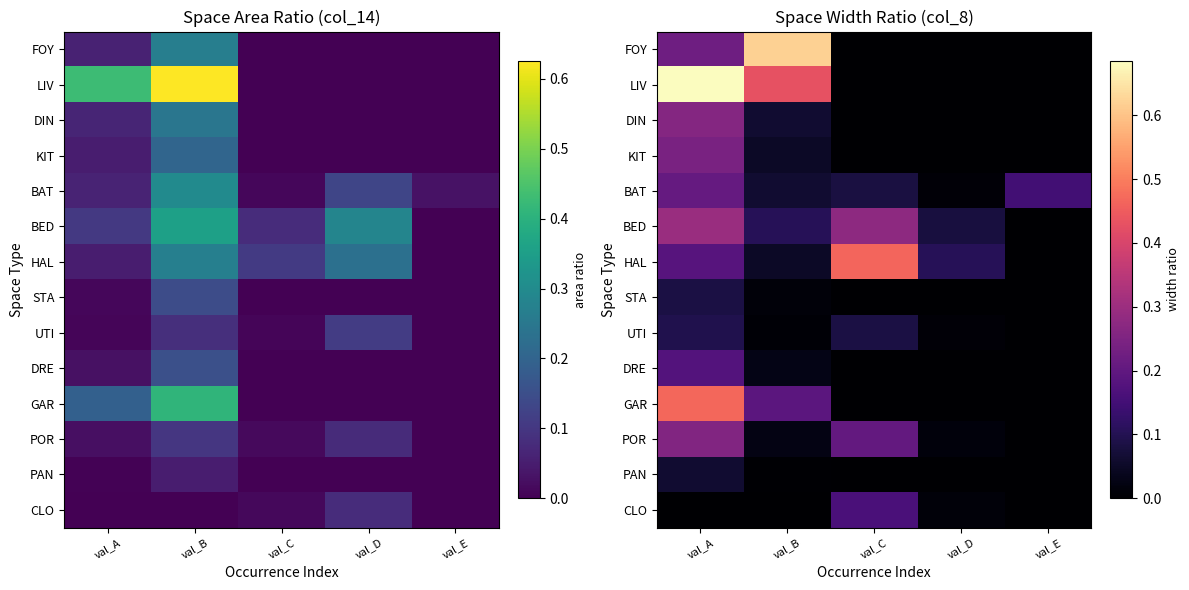

At which category is the sum across all series the highest?

val_A